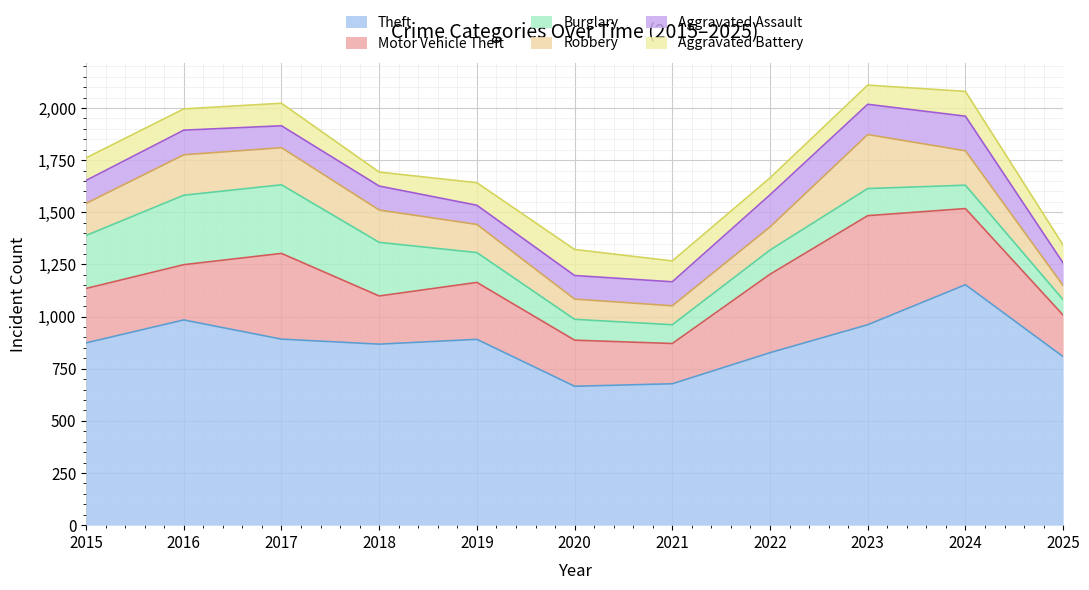

What is the value of the Robbery point at the 4th from the left?

155